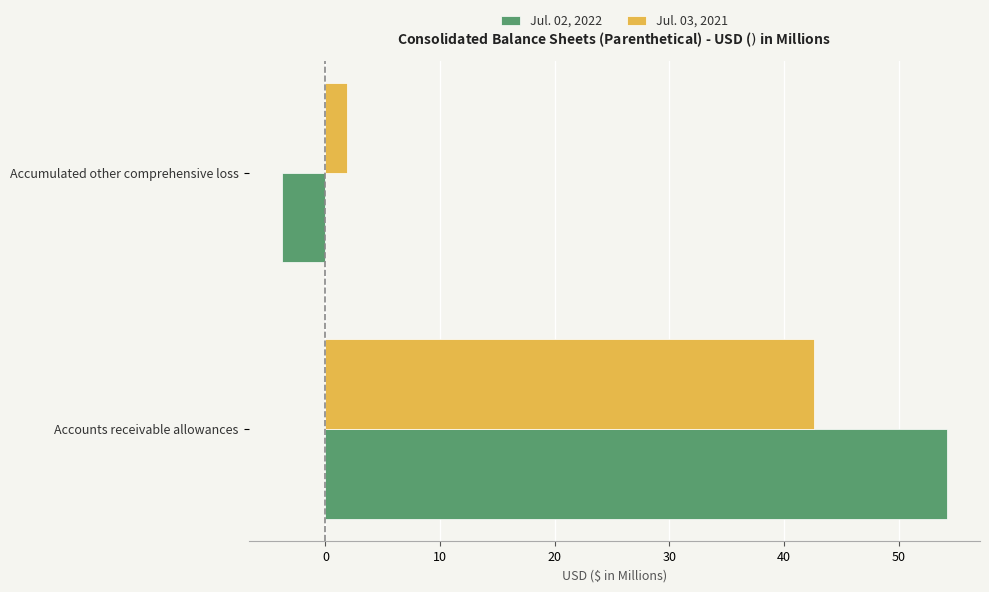

The value of Jul. 02, 2022 at Accumulated other comprehensive loss is -3.8. True or false?

True